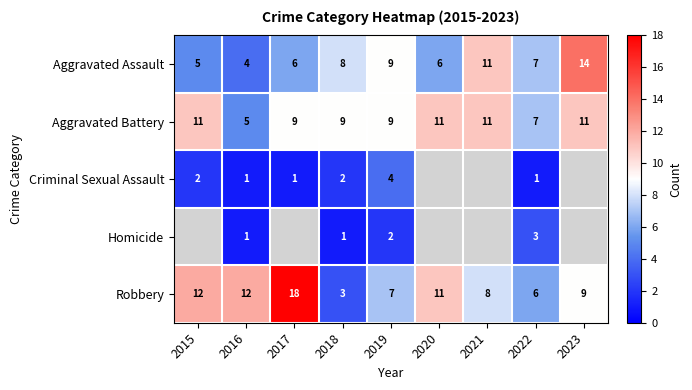

Which category has the lowest value across all series?

2016